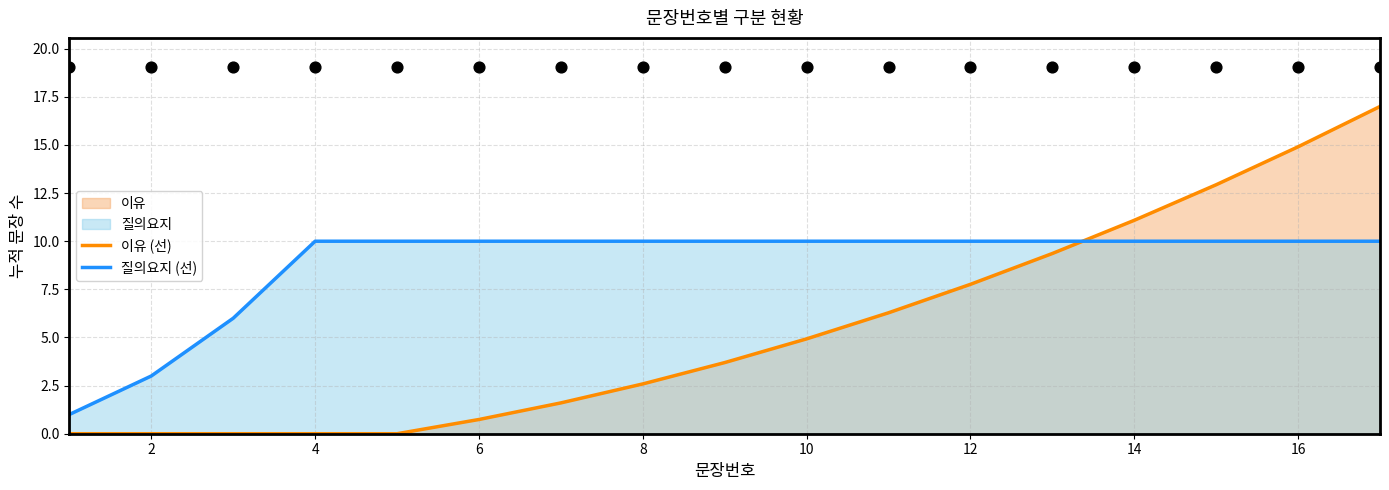

At which label is 이유 (선) closest to 8?

12